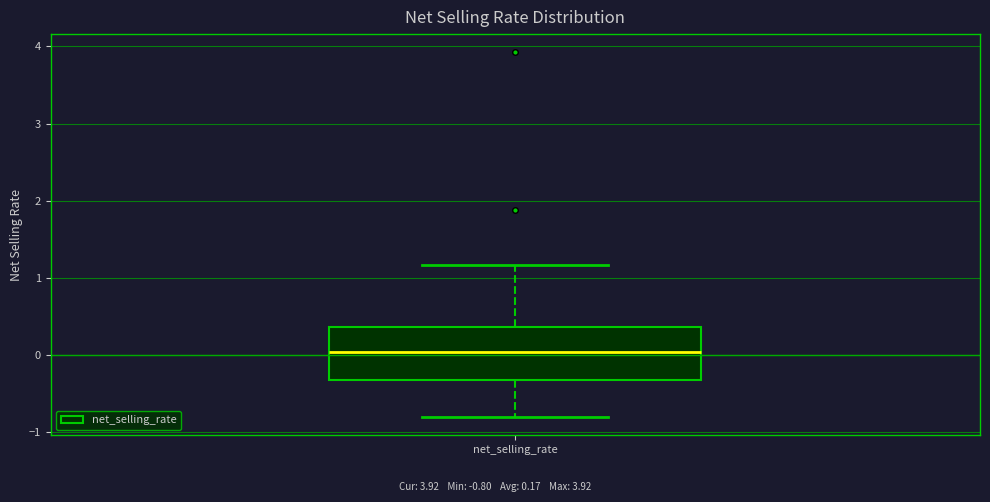

Read this box plot against the y-axis: the position of the median line, the range covered by the box, and the ends of both whiskers. The values are not printed on the chart, so give them approximately, as read against the axis.

median 0.0, box -0.3 to 0.4, whiskers -0.8 to 1.2